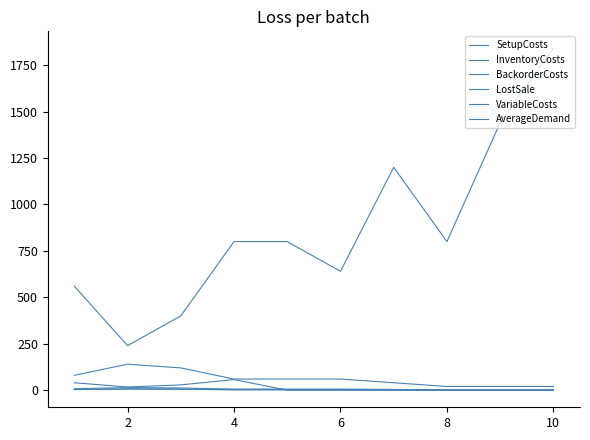

Reading left to right, transcribe all the data shown in this chart.

SetupCosts: 560.0	240.0	400.0	800.0	800.0	640.0	1200.0	800.0	1440.0	1840.0
InventoryCosts: 4.0	7.0	6.0	3.0	3.0	3.0	2.0	1.0	1.0	1.0
BackorderCosts: 8.0	14.0	12.0	6.0	6.0	6.0	4.0	2.0	2.0	2.0
LostSale: 80.0	140.0	120.0	60.0	60.0	60.0	40.0	20.0	20.0	20.0
VariableCosts: 3.0	6.0	5.0	2.0	2.0	2.0	1.0	0.0	0.0	0.0
AverageDemand: 40.0	17.1	28.6	57.1	0.0	0.0	0.0	0.0	0.0	0.0